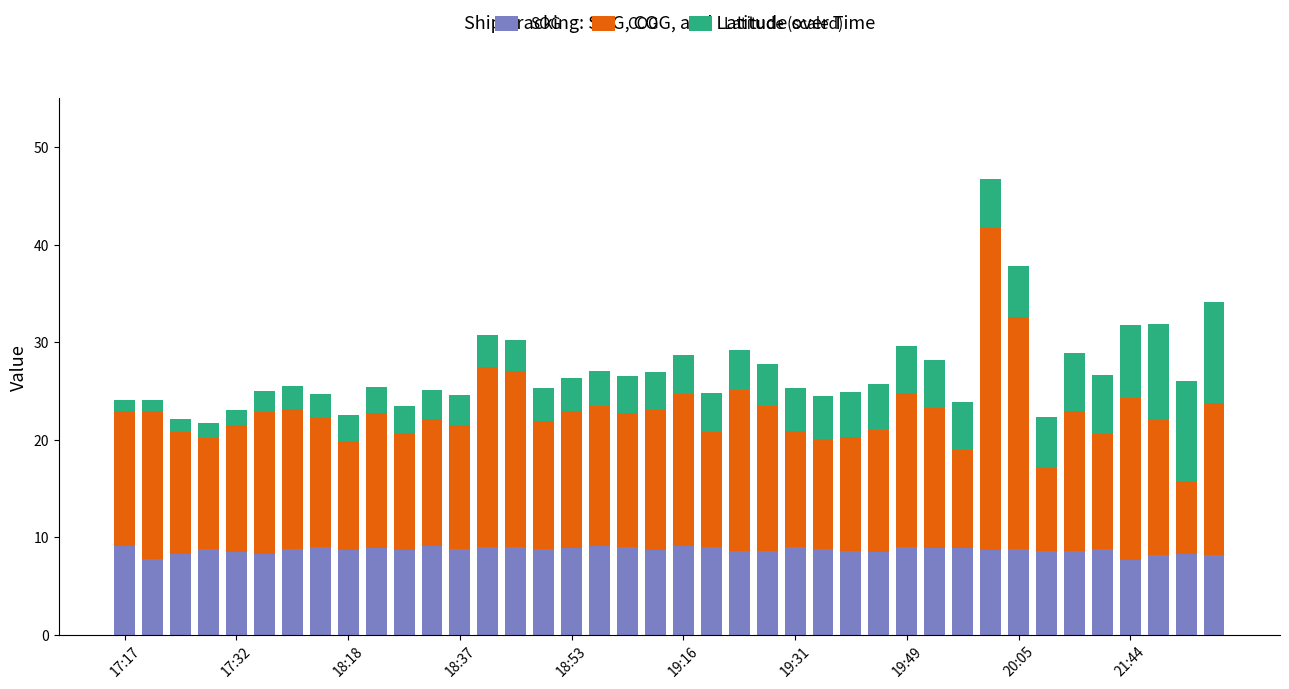

Does the chart contain any negative values?

No